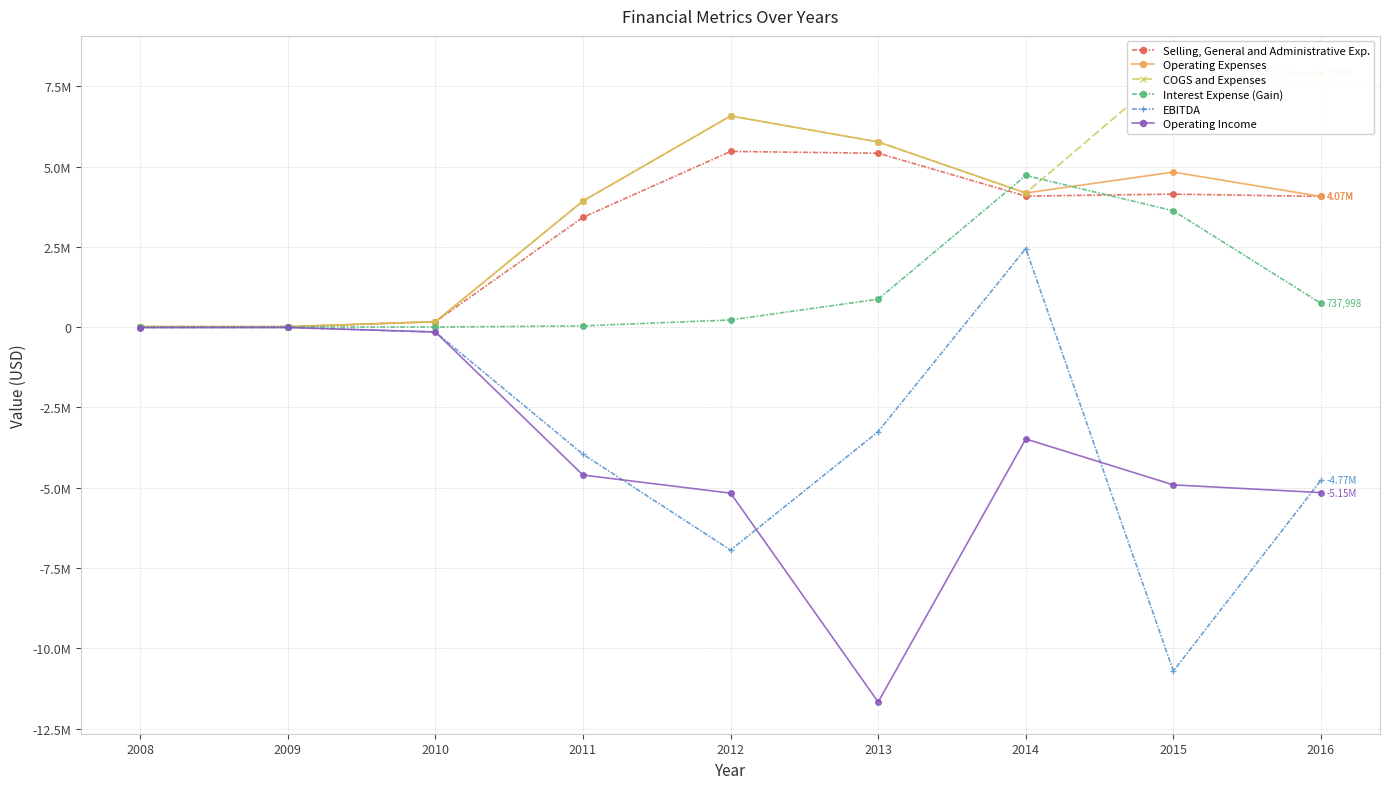

True or false: Interest Expense (Gain) and Operating Income cross at least once.

False